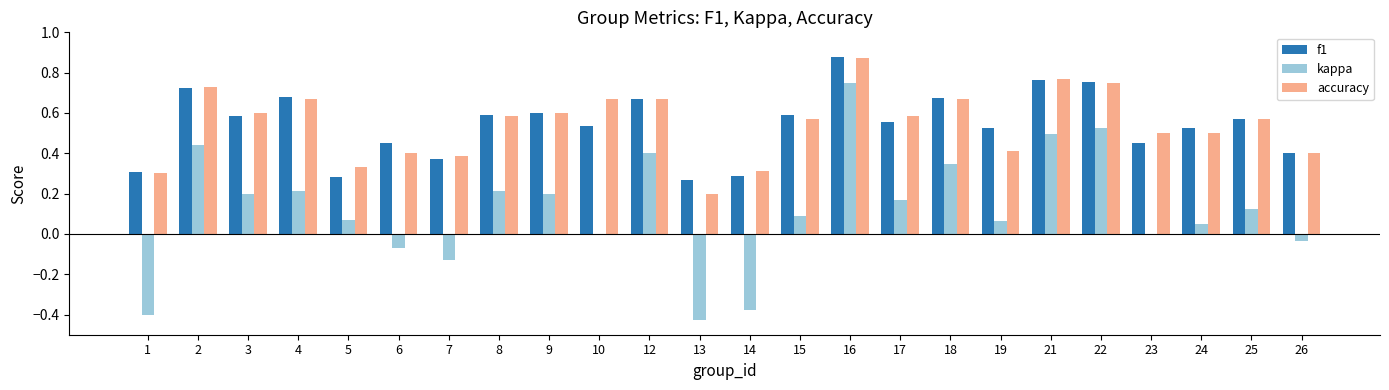

Is the value of f1 at 18 greater than the value of kappa at 5?

Yes